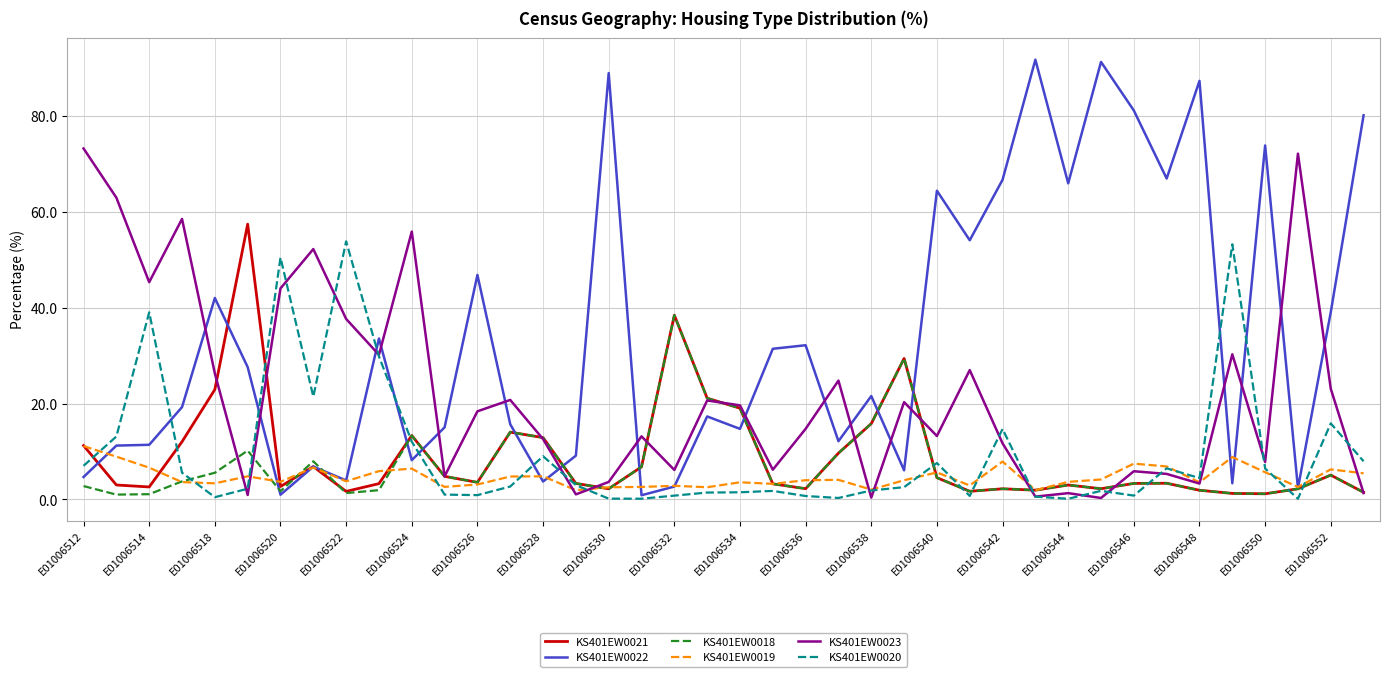

What is the highest value of the KS401EW0022 series?

91.7